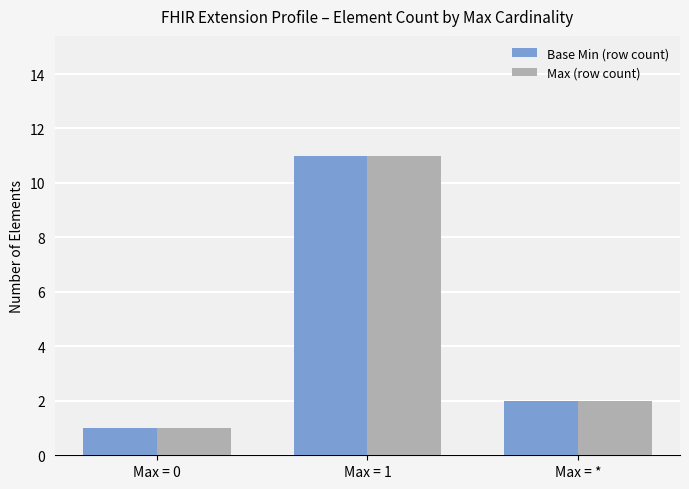

Reading right to left, list all the values displayed in this chart.

Base Min (row count): Max = *=2	Max = 1=11	Max = 0=1
Max (row count): Max = *=2	Max = 1=11	Max = 0=1